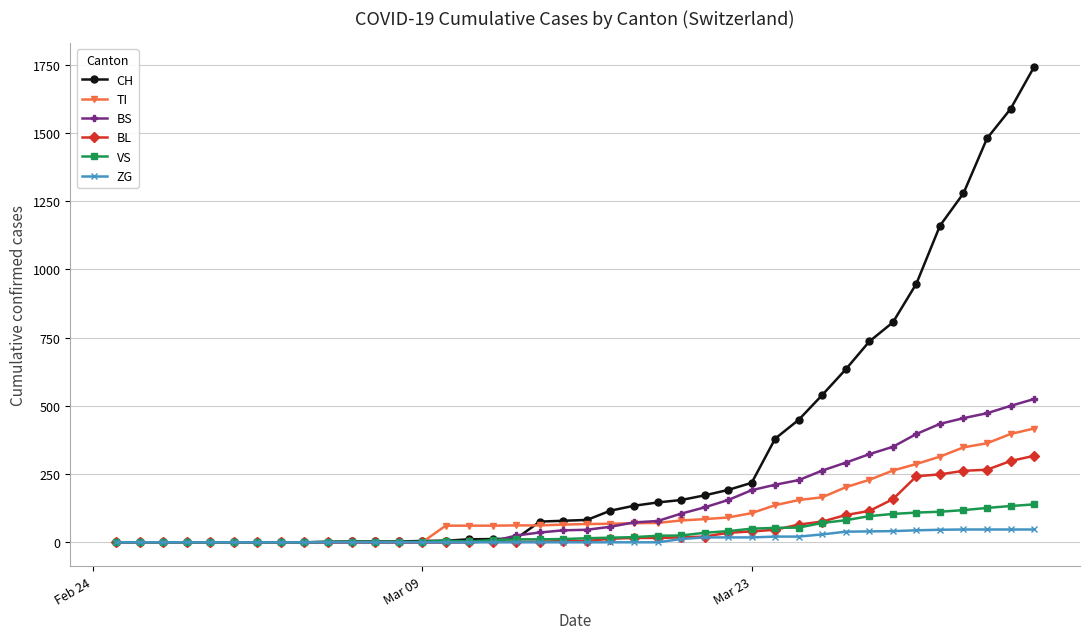

Rank the series by their maximum value, from highest to lowest.

CH, BS, TI, BL, VS, ZG